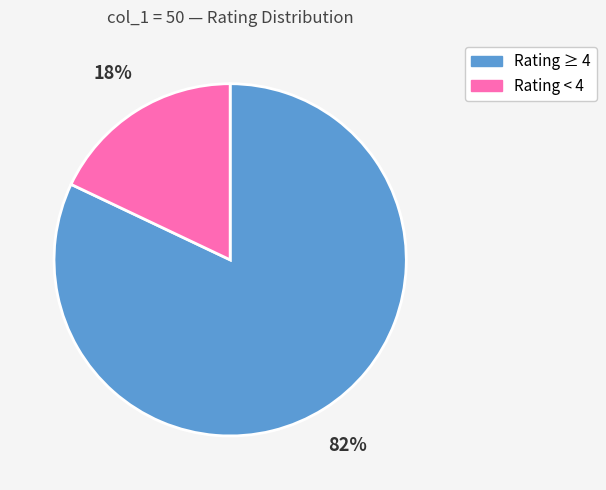

Is there a majority slice in this chart?

Yes